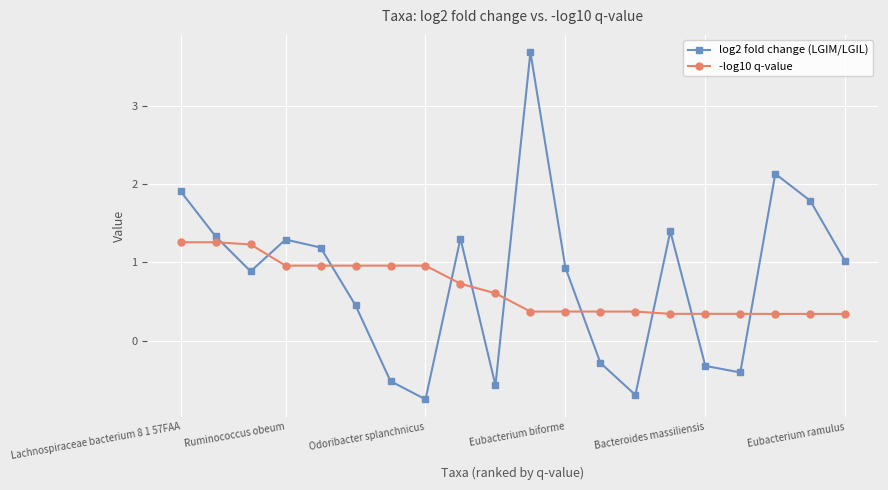

How many intersections are there between -log10 q-value and log2 fold change (LGIM/LGIL)?

10